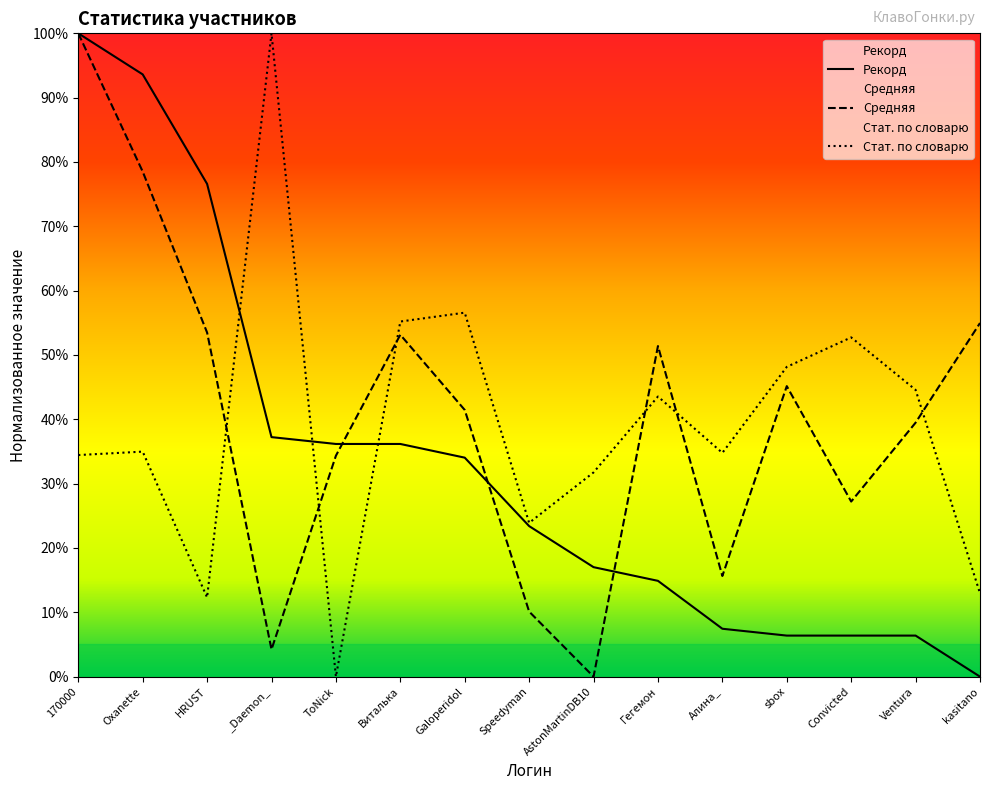

At which category does the chart reach its minimum across all series?

ToNick